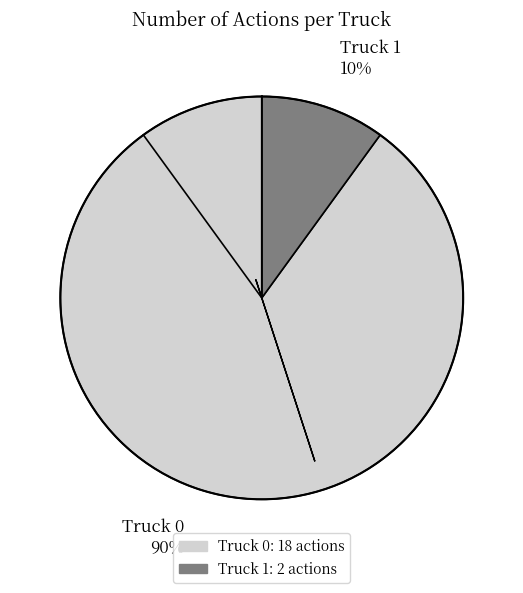

True or false: Truck 0 accounts for 99% of the total.

False